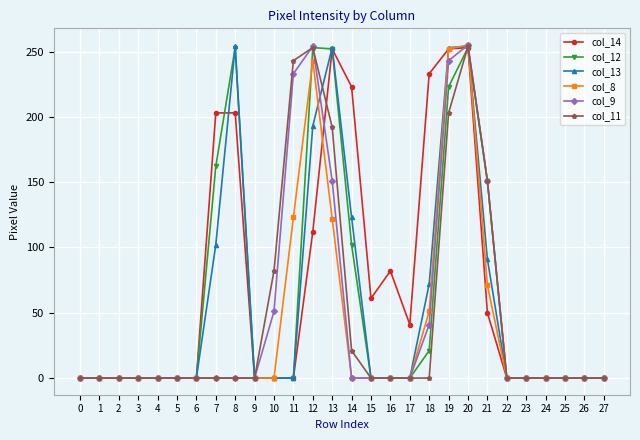

What is the sum of all col_11 values?

1399